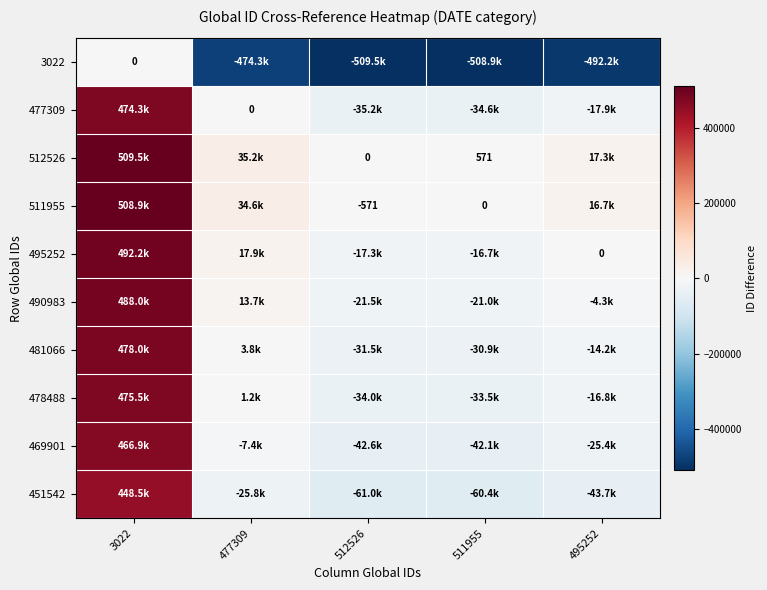

Between 512526 and 3022, which is larger?

3022